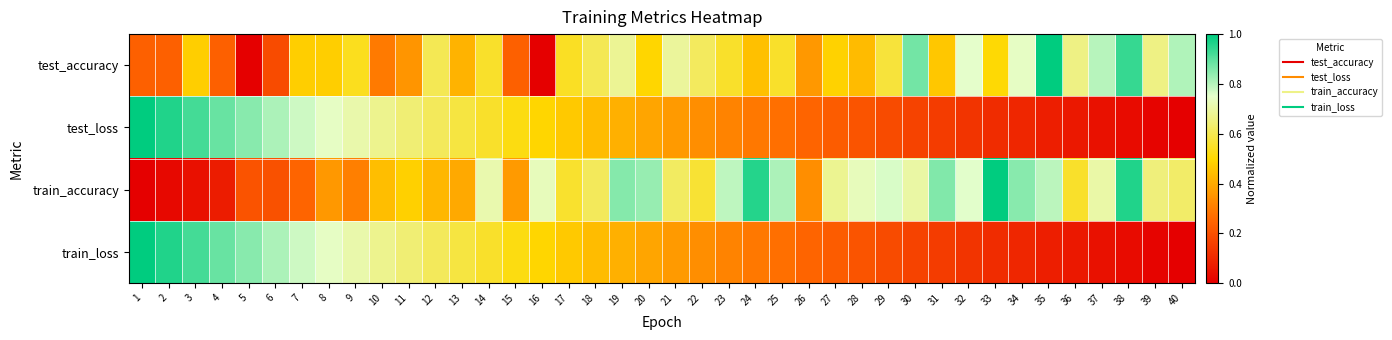

How many distinct data groups are displayed?

4